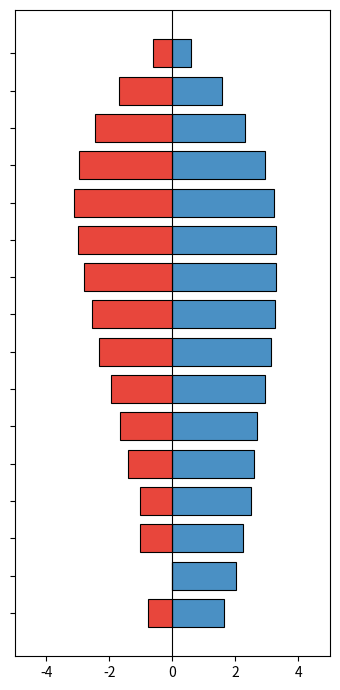

How many bars are there in total?

32